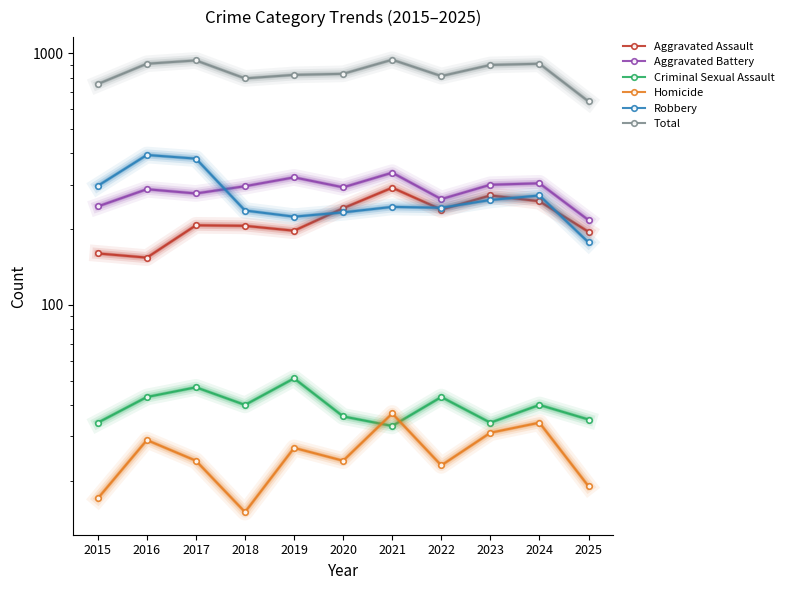

What is the total value across all series at 2018?

1588